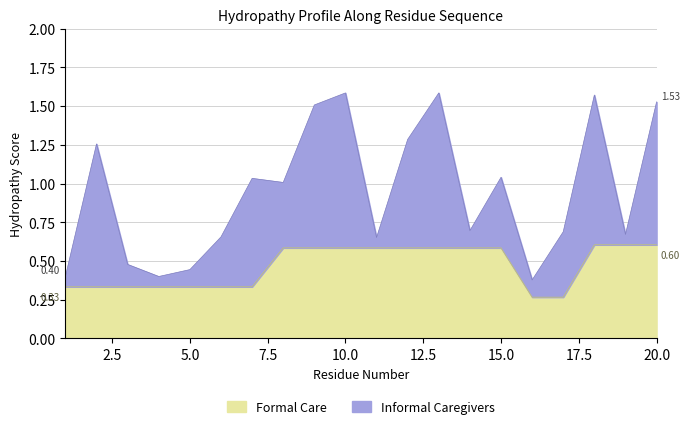

What is the change in value from 4 to 13?

+0.3